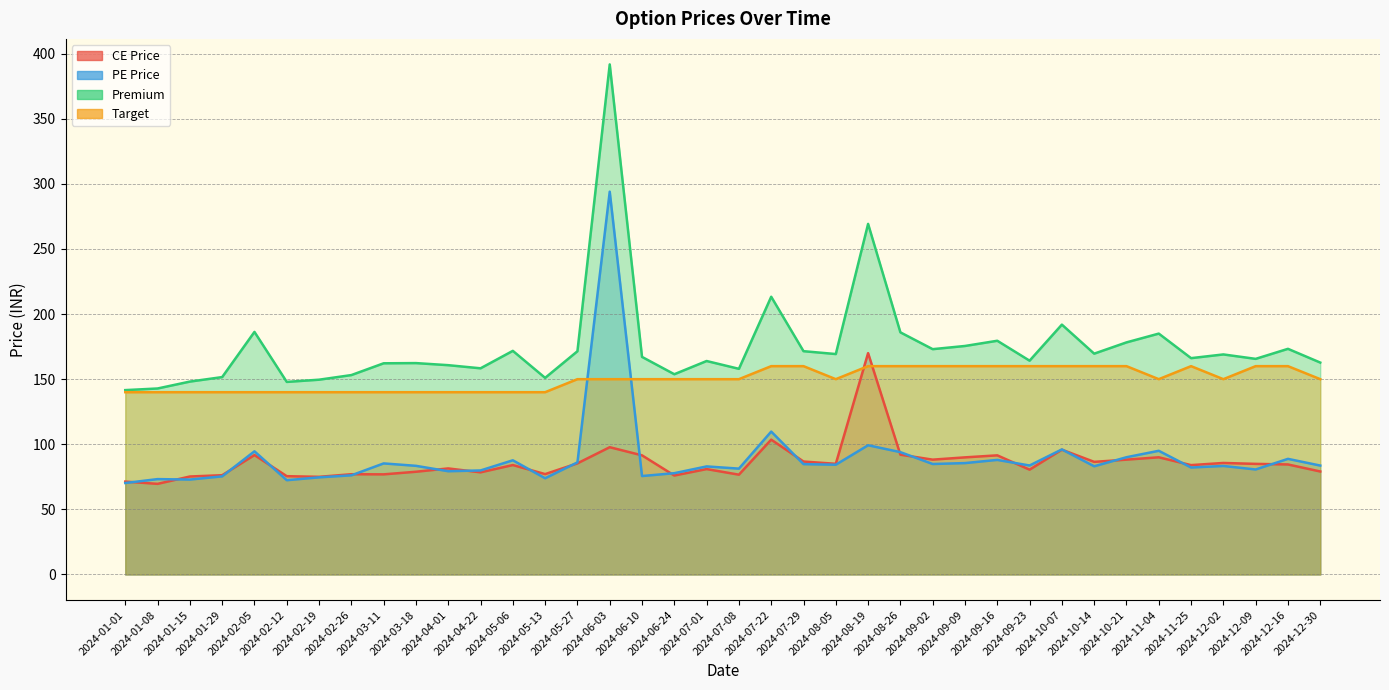

How many categories are shown in the chart?

38